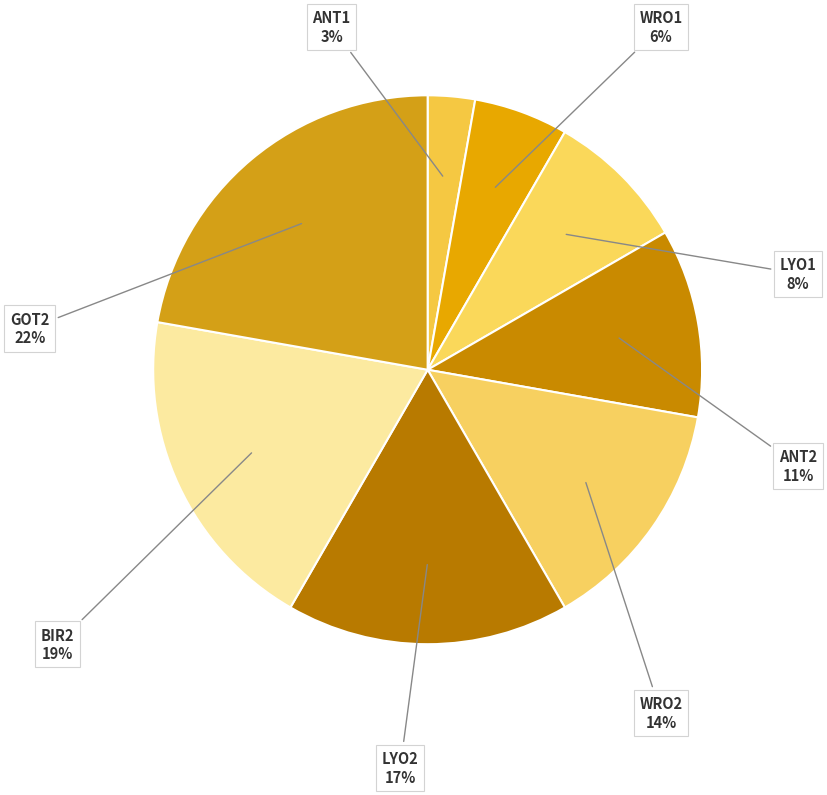

What is the smallest slice in the pie chart?

ANT1